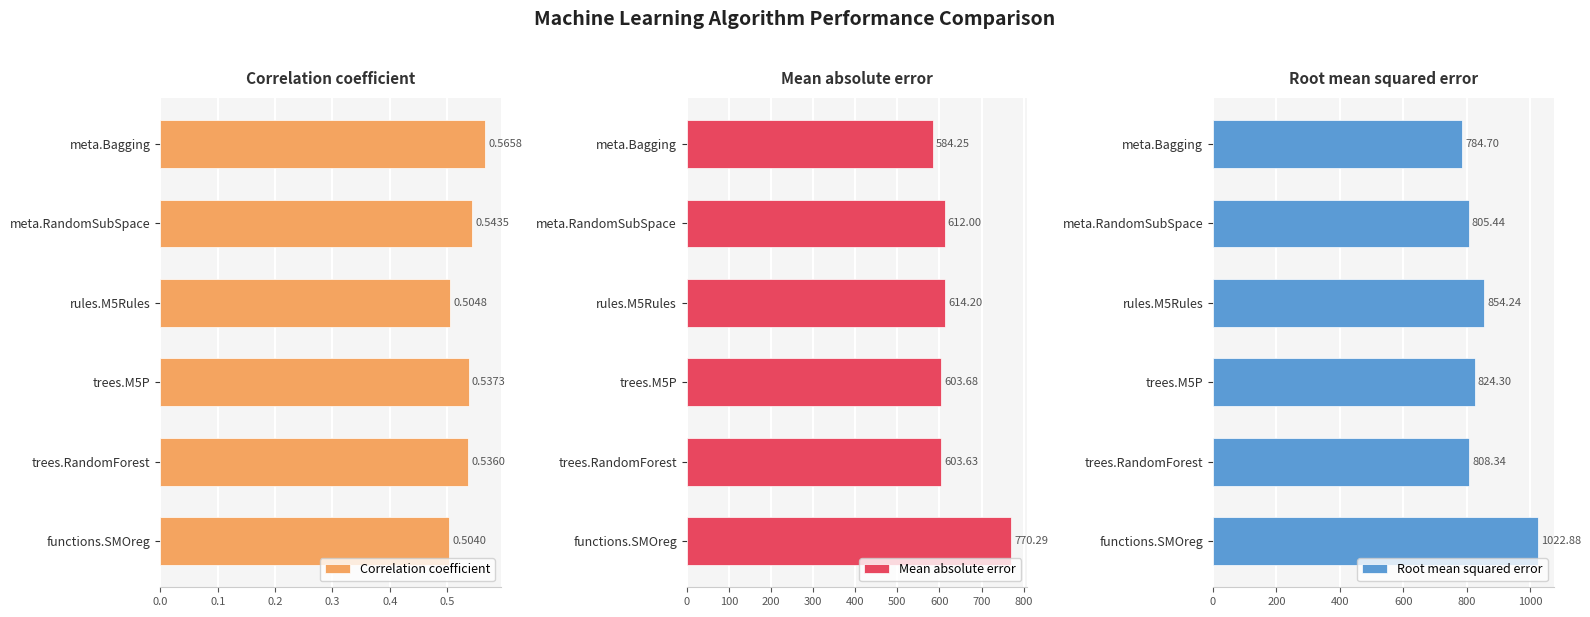

Rank the categories by Correlation coefficient value from lowest to highest.

functions.SMOreg, rules.M5Rules, trees.RandomForest, trees.M5P, meta.RandomSubSpace, meta.Bagging